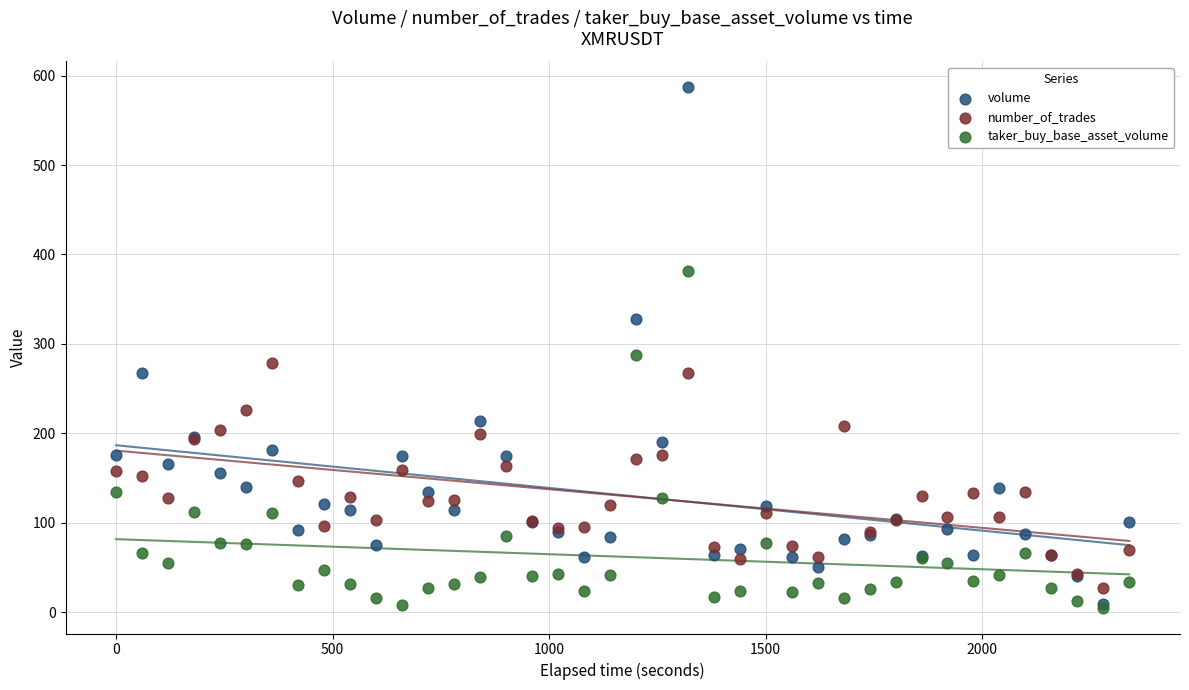

Across all series, what Y value is closest to 296?

288.0